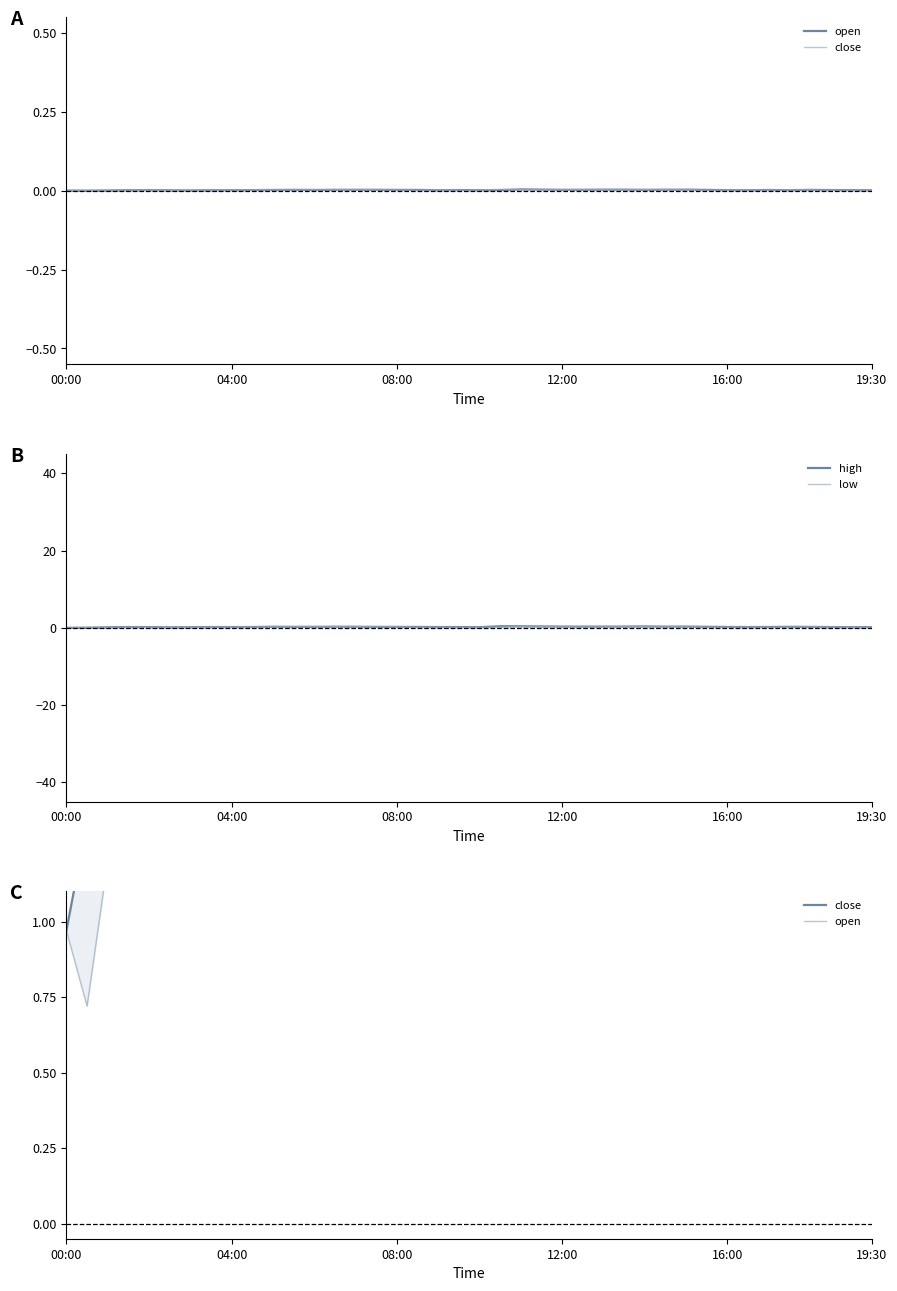

True or false: open has more than 1 interior local peaks.

True